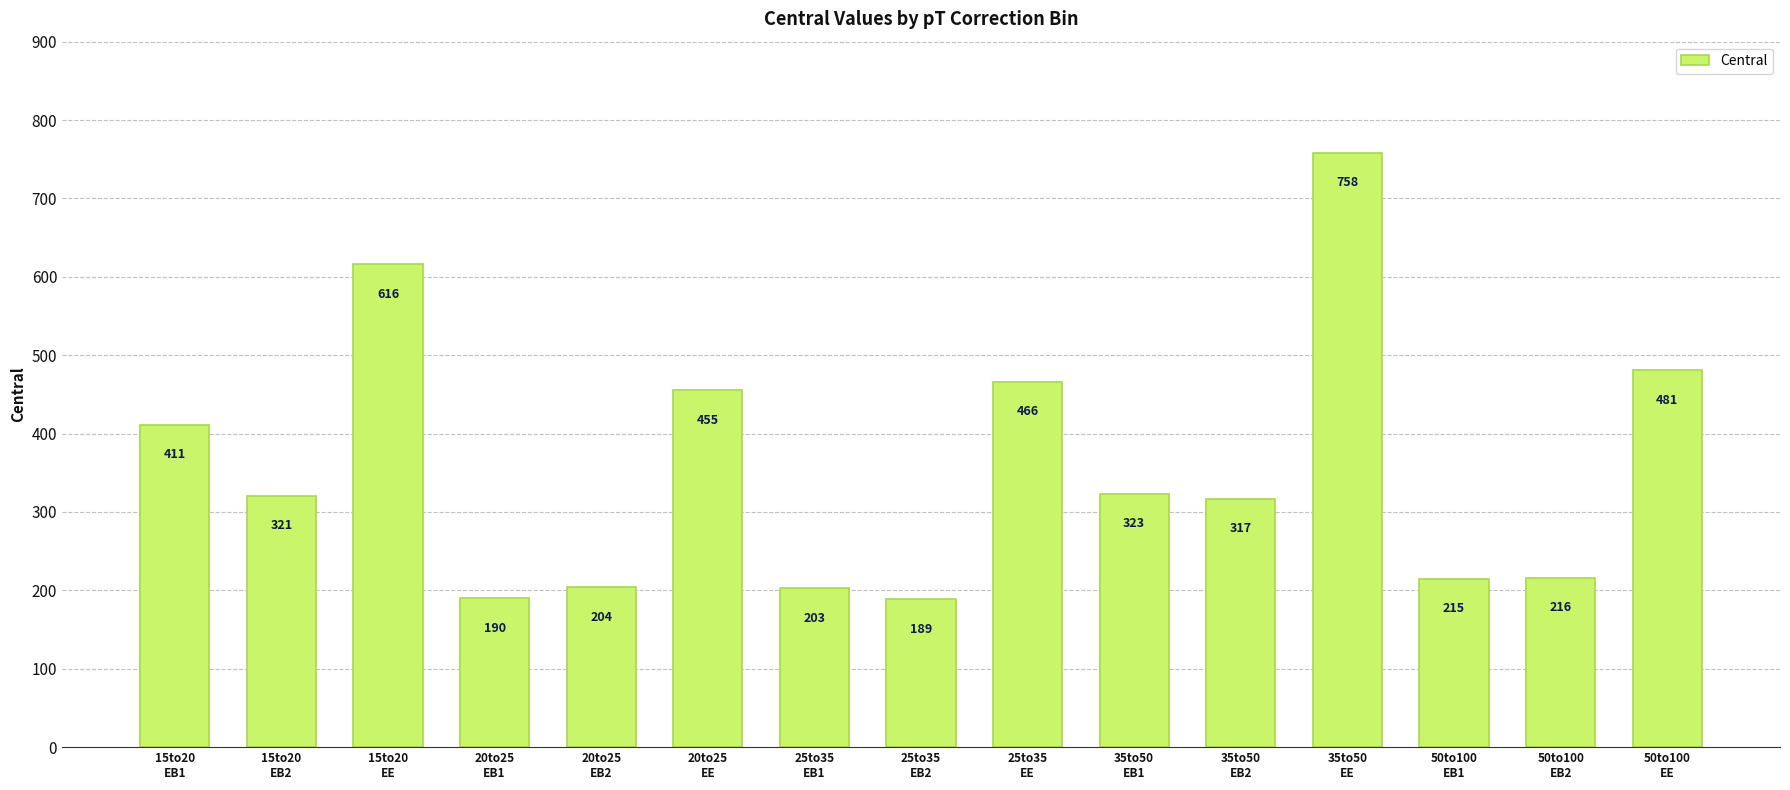

The chart shows a value of 481 at 50to100
EE. True or false?

True